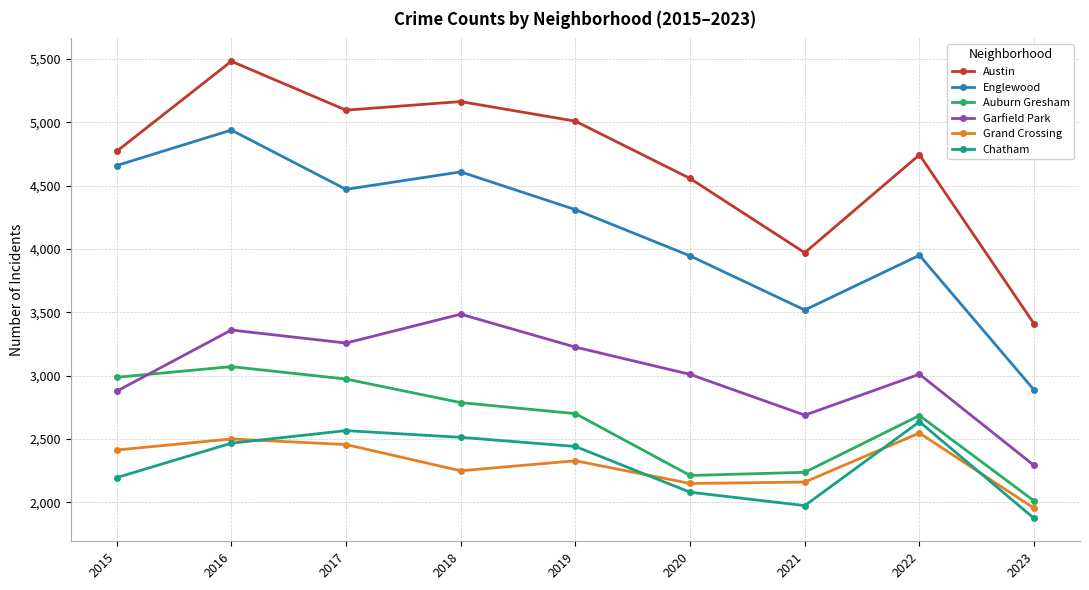

Is the value of Austin at 2021 greater than the value of Garfield Park at 2020?

Yes